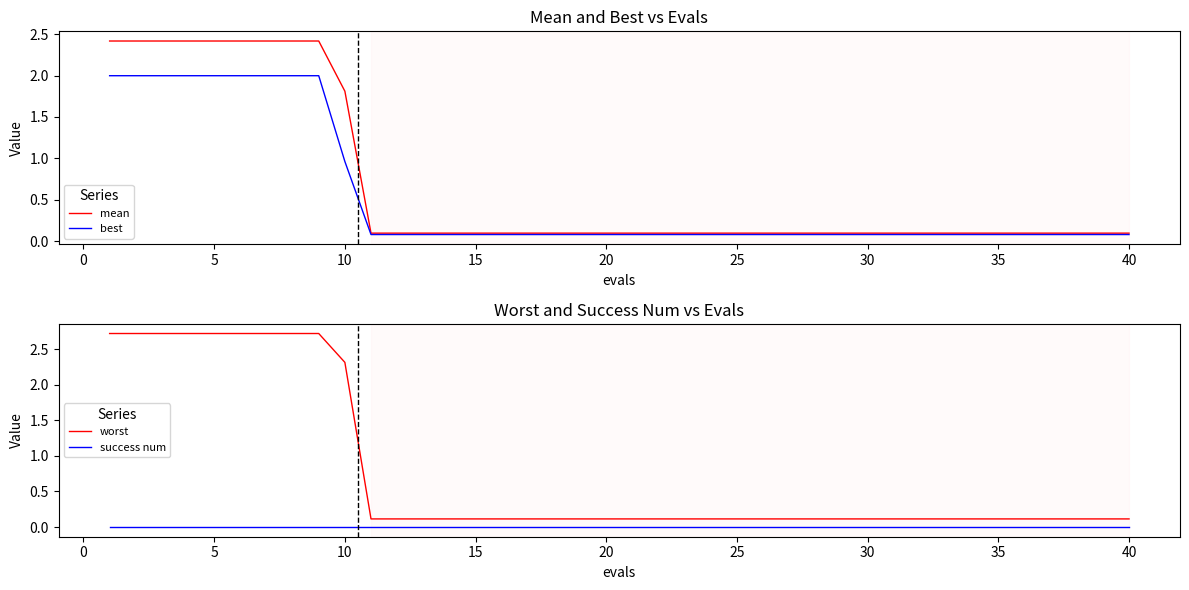

How many data points does each series have?

40